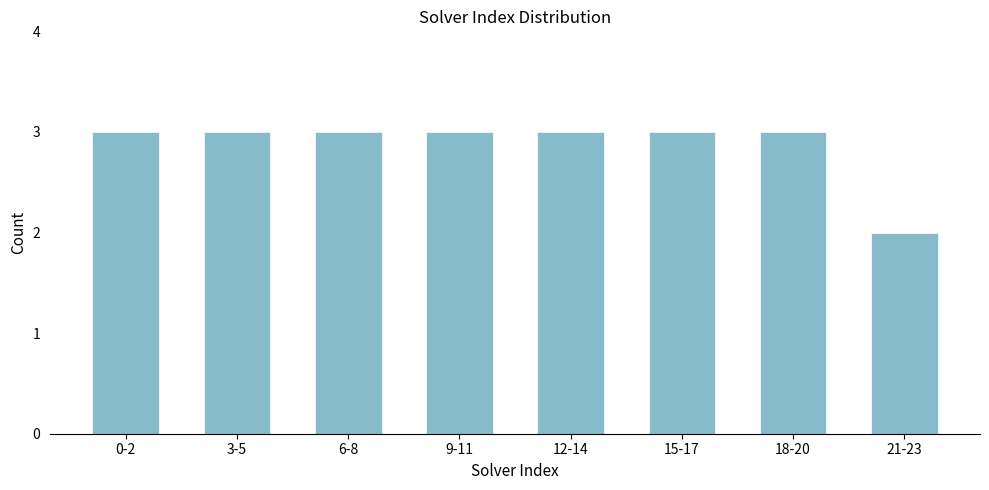

Reading left to right, list all the values displayed in this chart.

0-2=3	3-5=3	6-8=3	9-11=3	12-14=3	15-17=3	18-20=3	21-23=2